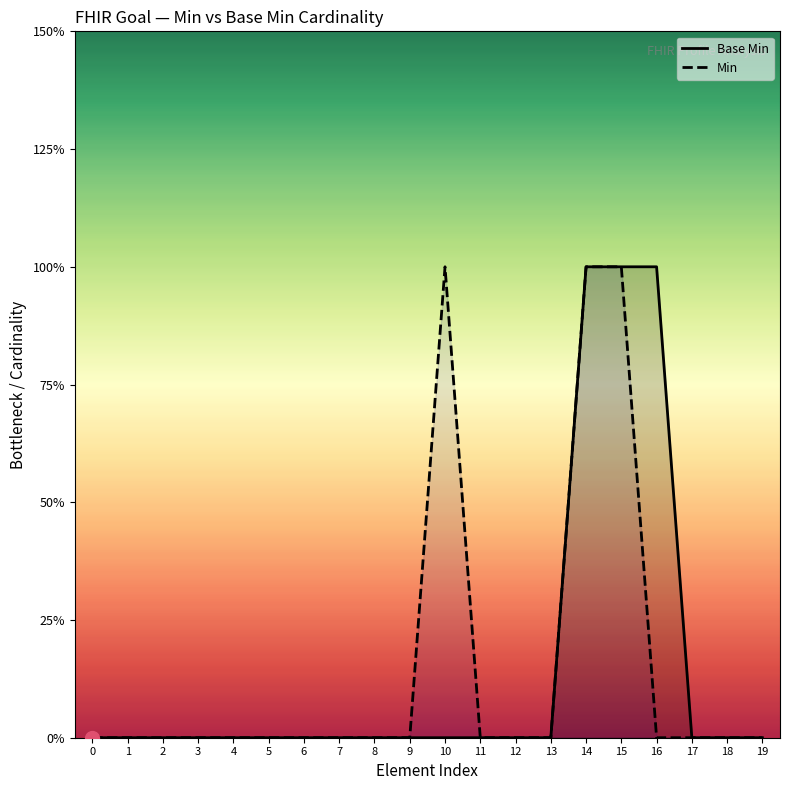

True or false: Base Min and Min intersect in this chart.

False